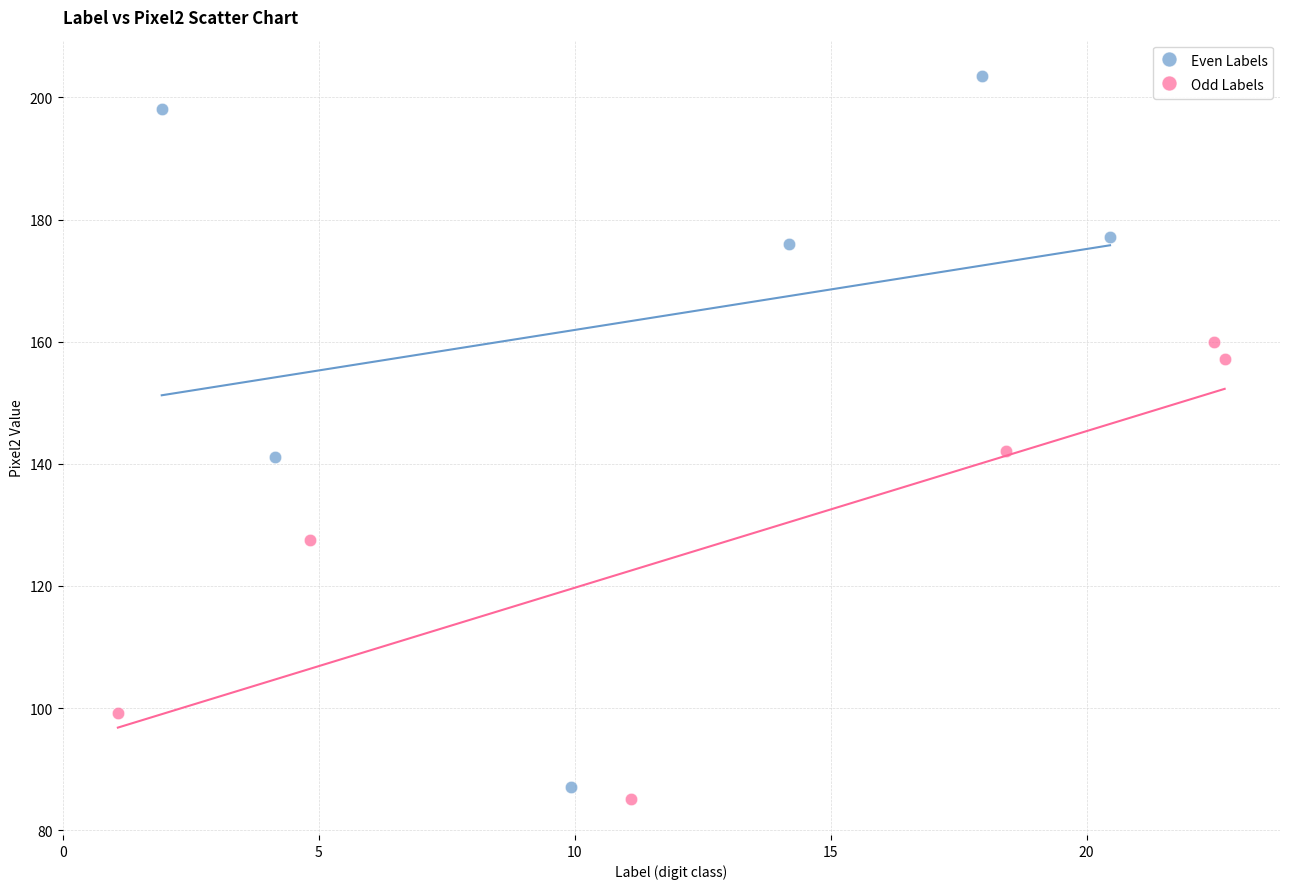

What are all the series names shown in the legend?

Even Labels, Odd Labels